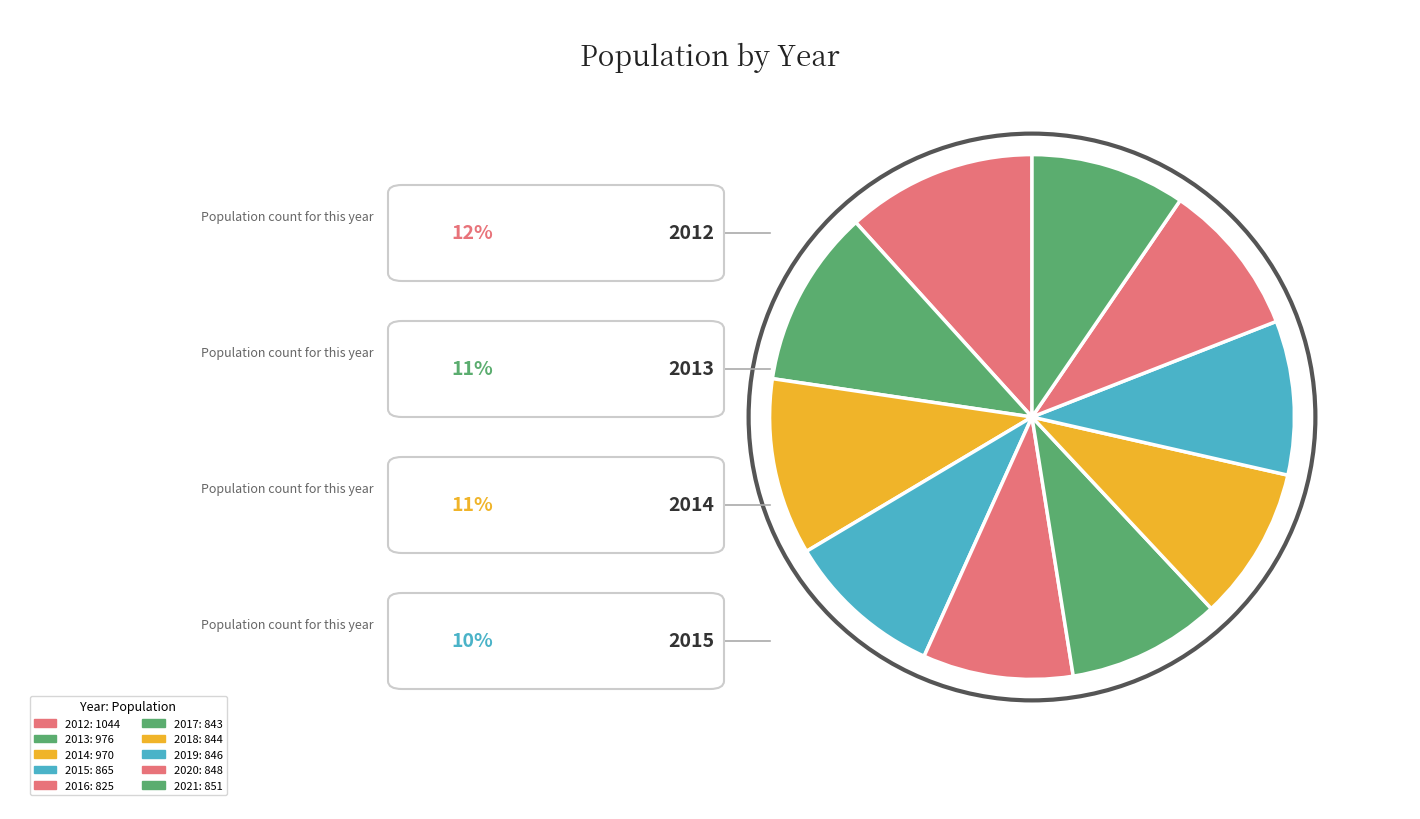

Rank the categories by value from lowest to highest.

2016, 2017, 2018, 2019, 2020, 2021, 2015, 2014, 2013, 2012